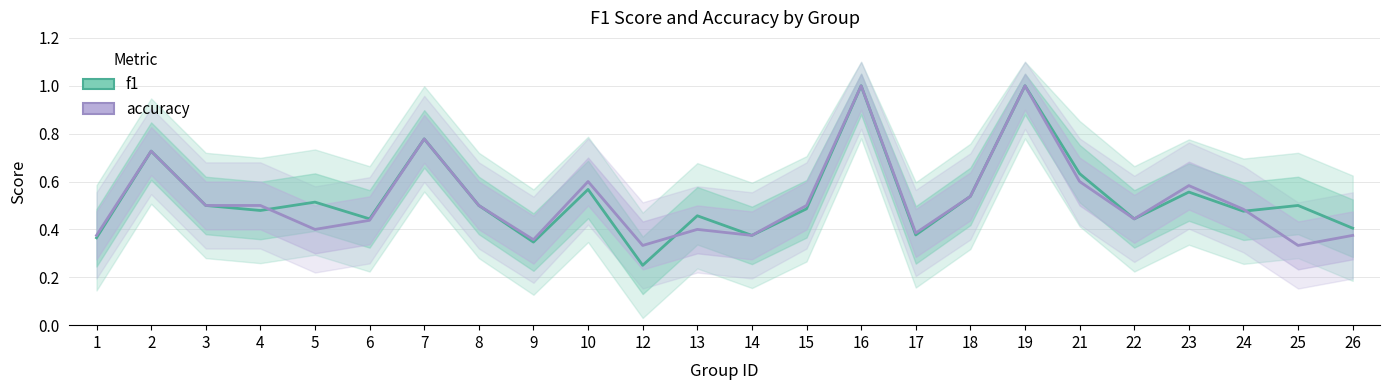

What is the minimum value for f1?

0.2